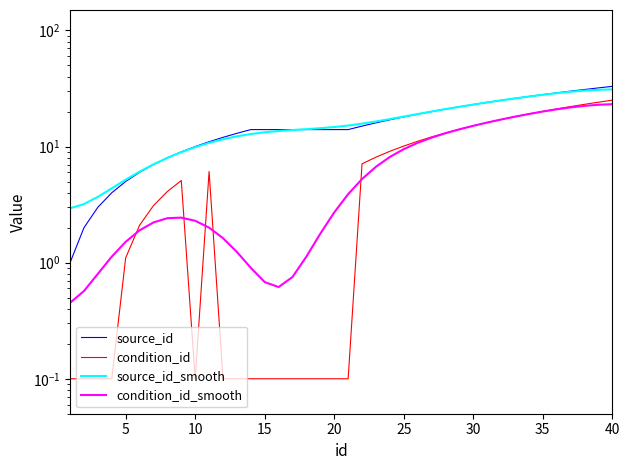

Reading left to right, extract all data points from this chart.

source_id: 1.0	2.0	3.0	4.0	5.0	6.0	7.0	8.0	9.0	10.0	11.0	12.0	13.0	14.0	14.0	14.0	14.0	14.0	14.0	14.0	14.0	15.0	16.0	17.0	18.0	19.0	20.0	21.0	22.0	23.0	24.0	25.0	26.0	27.0	28.0	29.0	30.0	31.0	32.0	33.0
condition_id: 0.1	0.1	0.1	0.1	1.1	2.1	3.1	4.1	5.1	0.1	6.1	0.1	0.1	0.1	0.1	0.1	0.1	0.1	0.1	0.1	0.1	7.1	8.1	9.1	10.1	11.1	12.1	13.1	14.1	15.1	16.1	17.1	18.1	19.1	20.1	21.1	22.1	23.1	24.1	25.1
source_id_smooth: 2.9	3.2	3.7	4.4	5.2	6.1	7.0	8.0	8.9	9.9	10.8	11.6	12.3	12.8	13.3	13.6	13.9	14.1	14.4	14.7	15.2	15.7	16.4	17.2	18.1	19.1	20.0	21.0	22.0	23.0	24.0	25.0	26.0	27.0	27.9	28.8	29.6	30.3	30.8	31.1
condition_id_smooth: 0.5	0.6	0.8	1.1	1.5	1.9	2.2	2.4	2.4	2.3	2.0	1.6	1.2	0.9	0.7	0.6	0.8	1.1	1.8	2.7	3.9	5.3	6.7	8.1	9.5	10.8	11.9	13.0	14.1	15.1	16.1	17.1	18.1	19.1	20.0	20.9	21.7	22.4	22.9	23.2